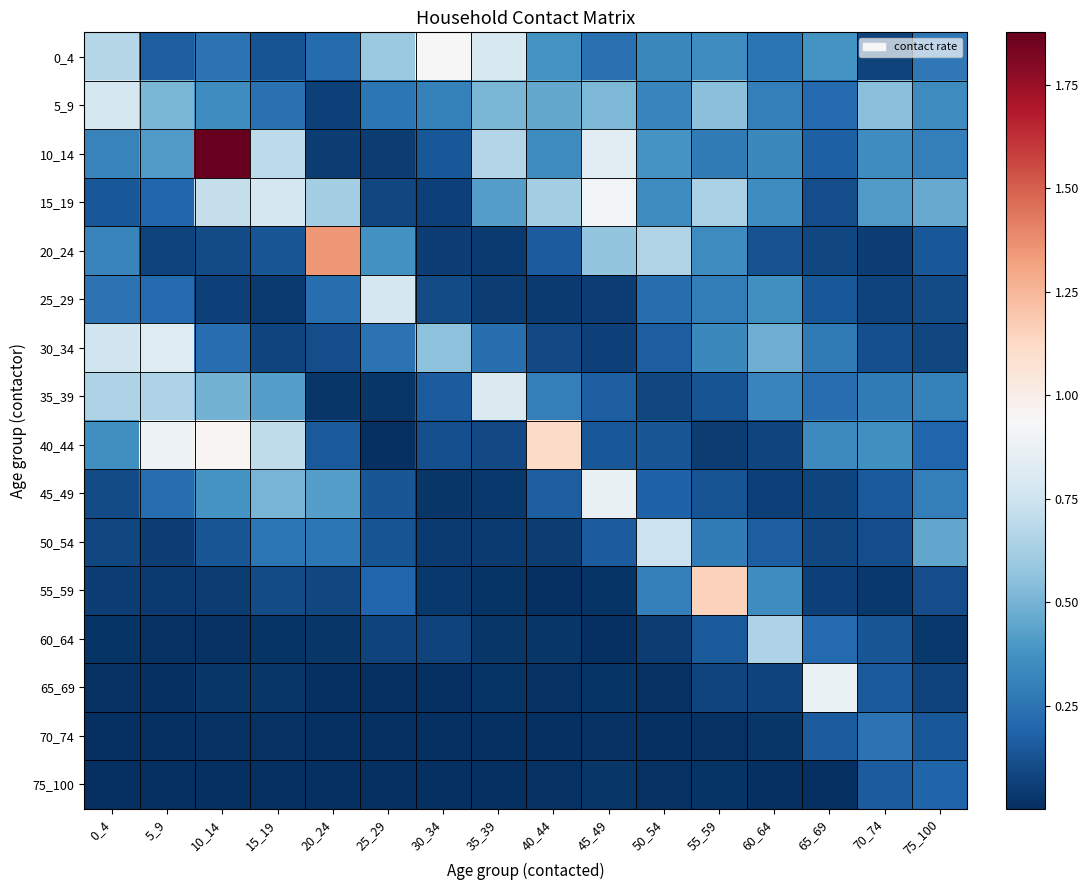

What is the total value across all series at 50_54?

4.0